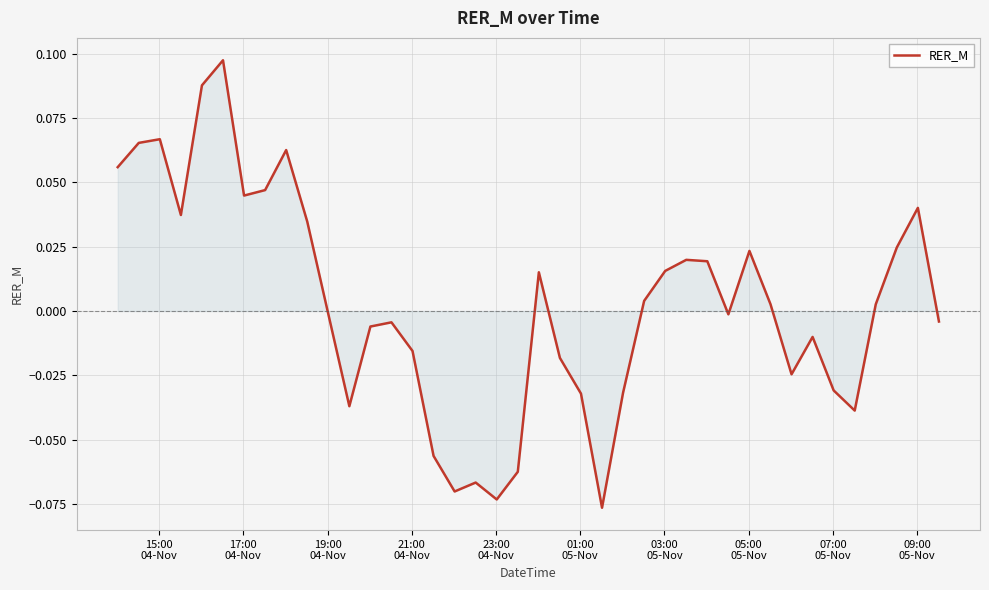

Count the number of values greater than 0.

20